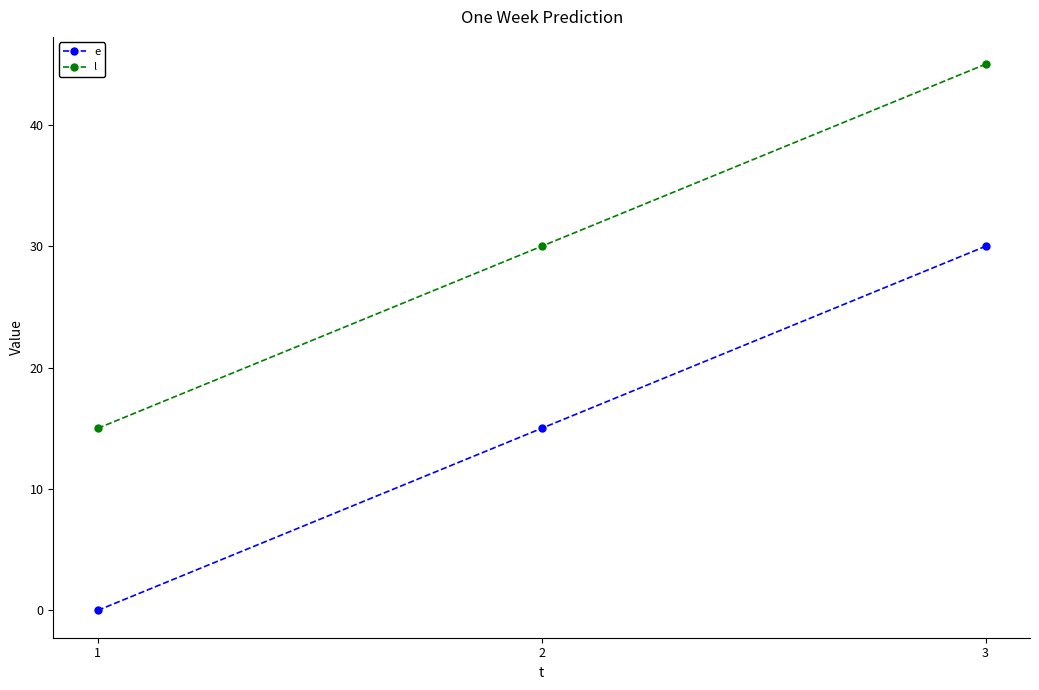

What value does the e series have at 3?

30